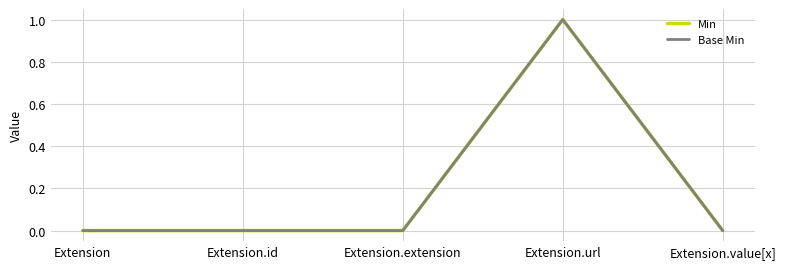

At which category does the chart reach its minimum across all series?

Extension